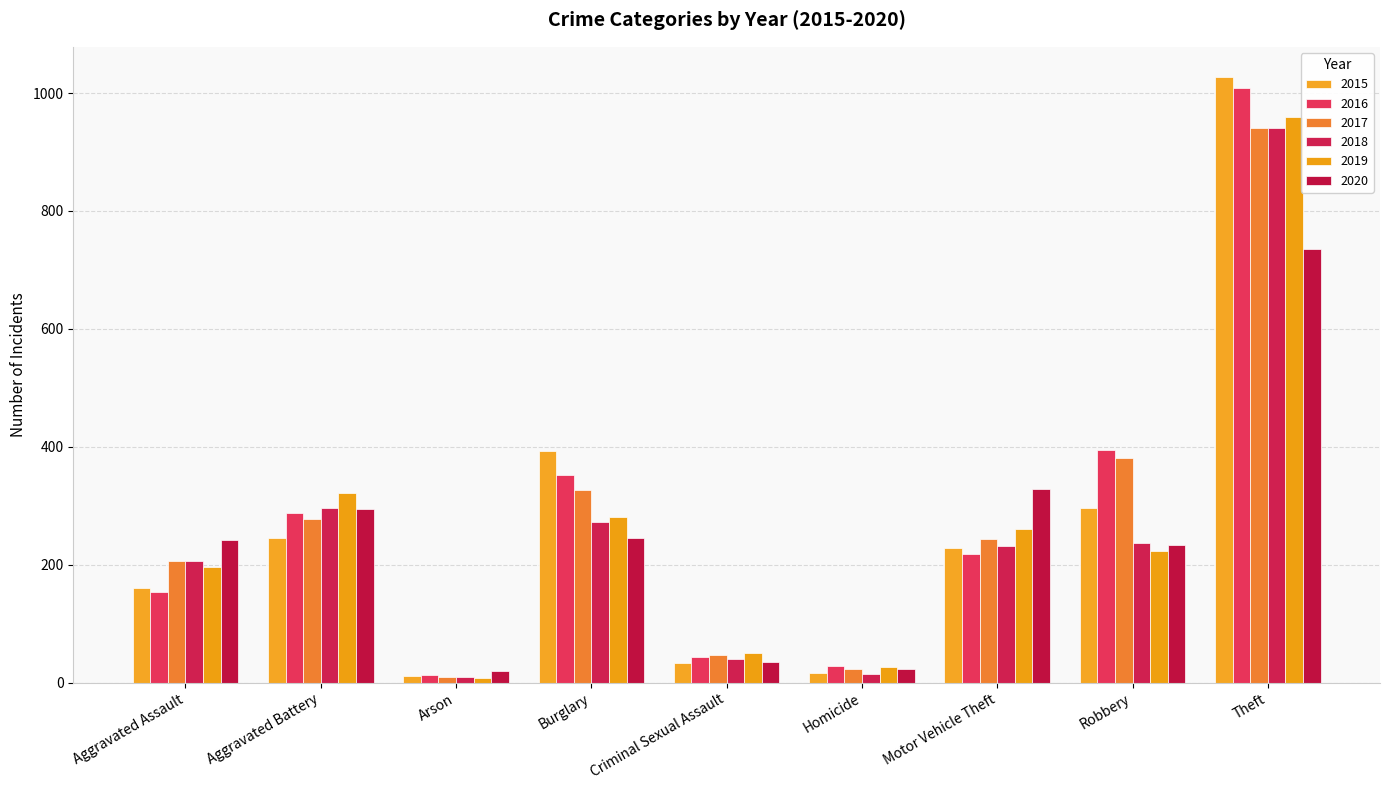

Which category has the lowest value in the 2015 series?

Arson